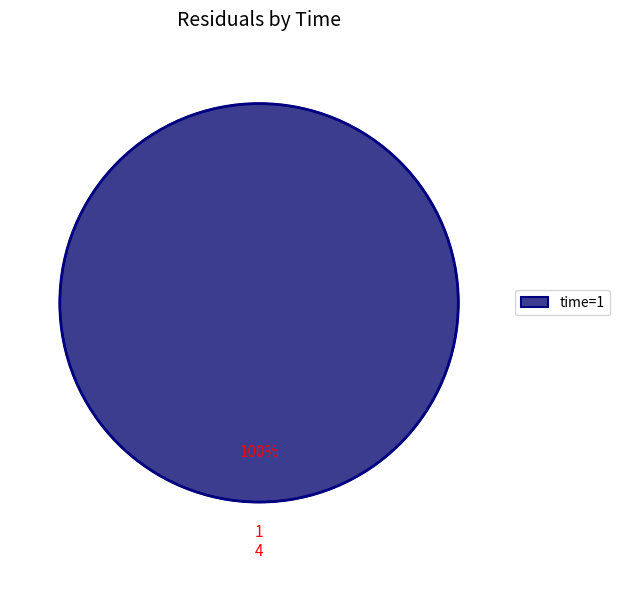

To the nearest percent, what portion does time=1 represent?

100%